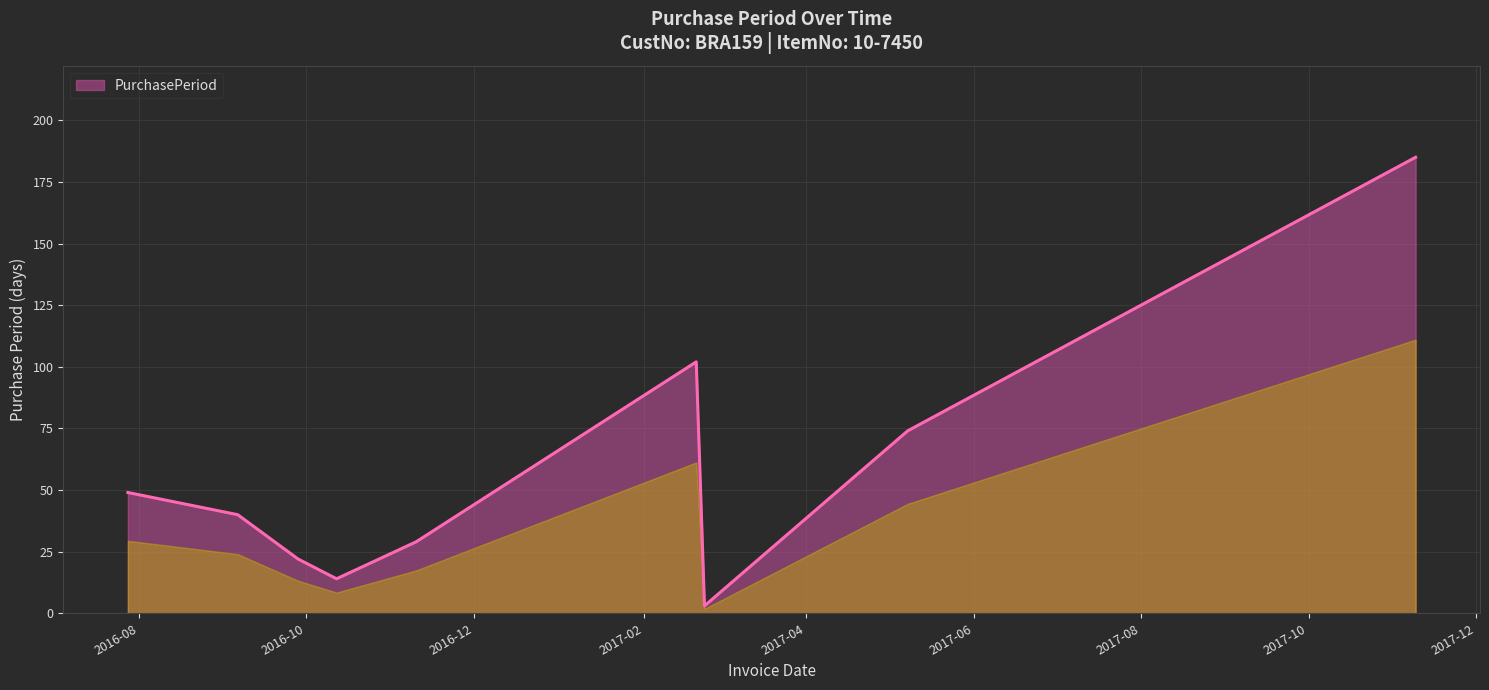

How many series are shown in this chart?

1